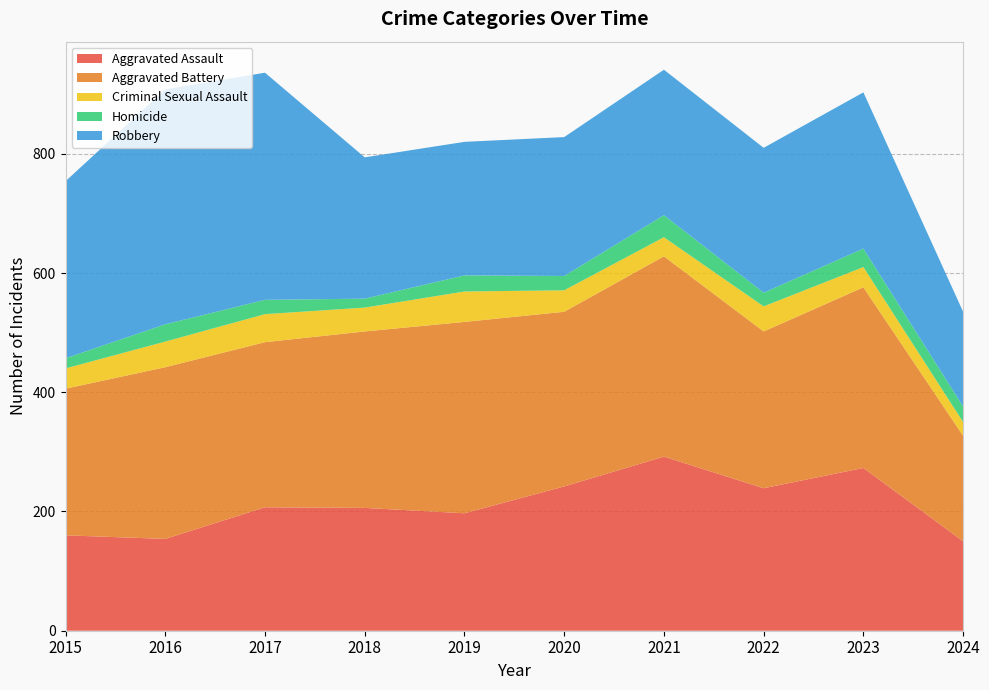

Reading left to right, list all the values displayed in this chart.

Aggravated Assault: 2015=160	2016=154	2017=207	2018=206	2019=197	2020=242	2021=292	2022=239	2023=273	2024=150
Aggravated Battery: 2015=246	2016=288	2017=277	2018=296	2019=321	2020=293	2021=336	2022=263	2023=303	2024=177
Criminal Sexual Assault: 2015=34	2016=43	2017=47	2018=40	2019=51	2020=36	2021=32	2022=42	2023=34	2024=23
Homicide: 2015=17	2016=29	2017=24	2018=15	2019=27	2020=24	2021=37	2022=23	2023=31	2024=26
Robbery: 2015=297	2016=394	2017=381	2018=237	2019=224	2020=233	2021=244	2022=243	2023=262	2024=159